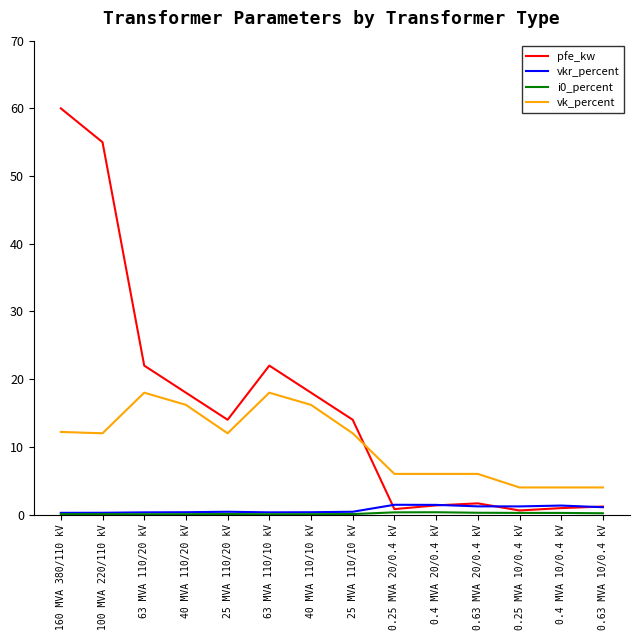

What is the total value across all series at 63 MVA 110/20 kV?

40.4